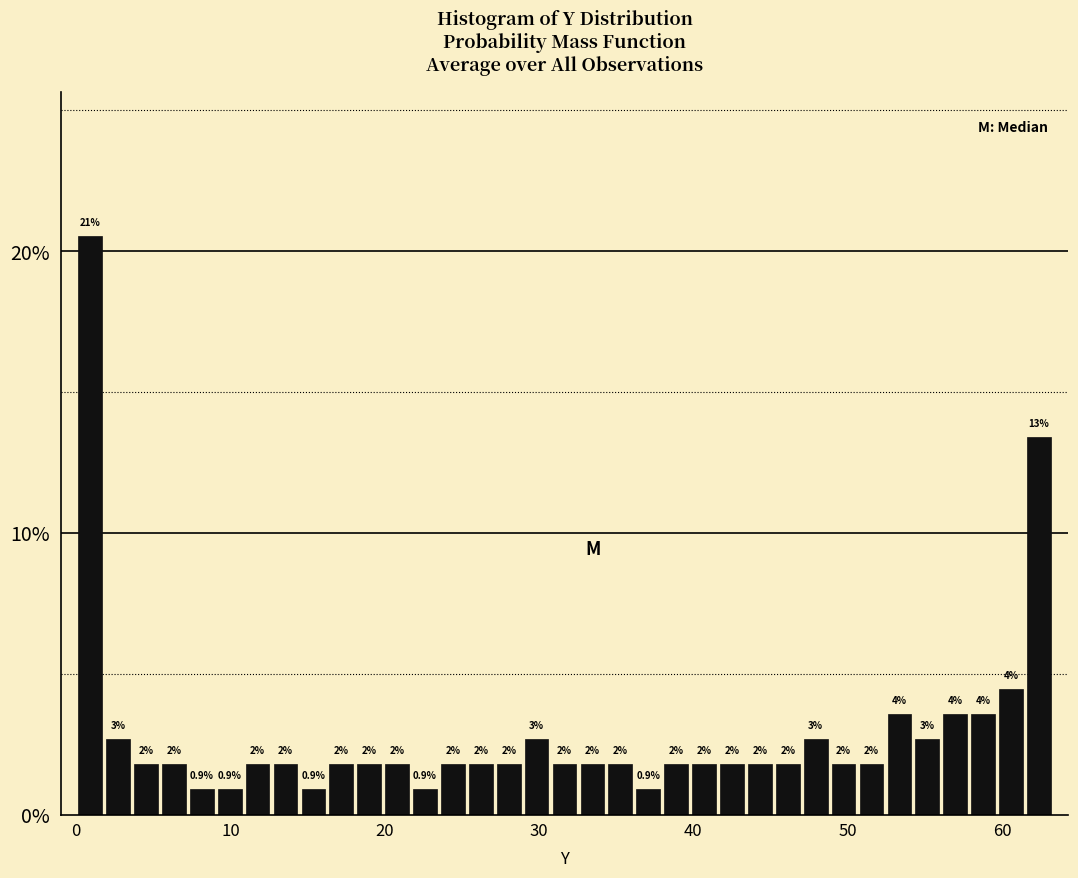

Around what value on the x-axis is the tallest bar? Give the approximate position of its centre, as read against the axis.

1